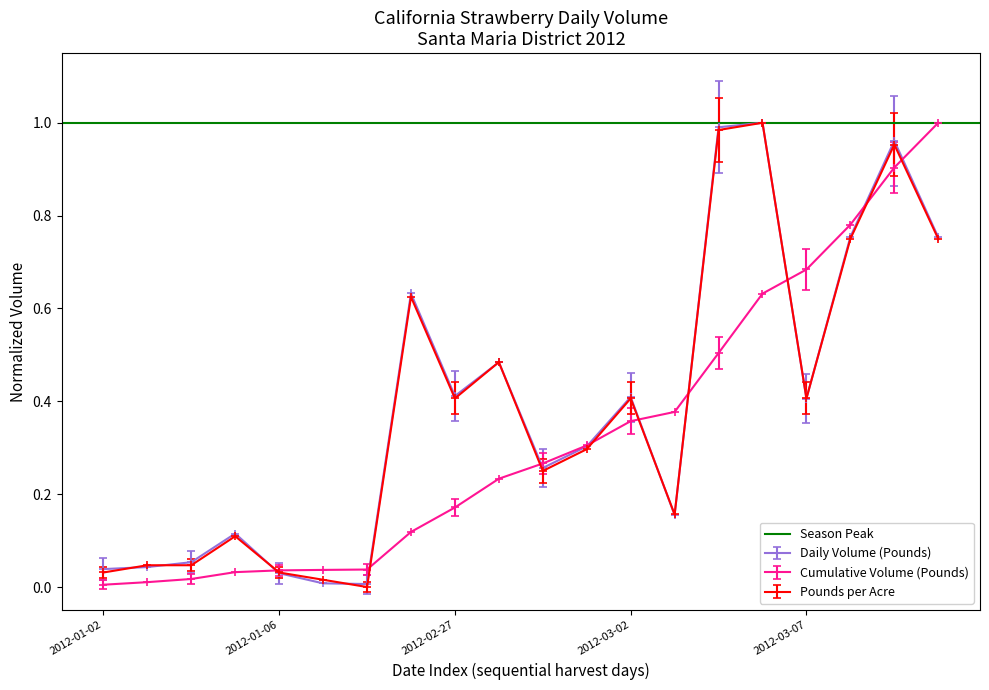

True or false: Cumulative Volume (Pounds) and Pounds per Acre intersect in this chart.

True